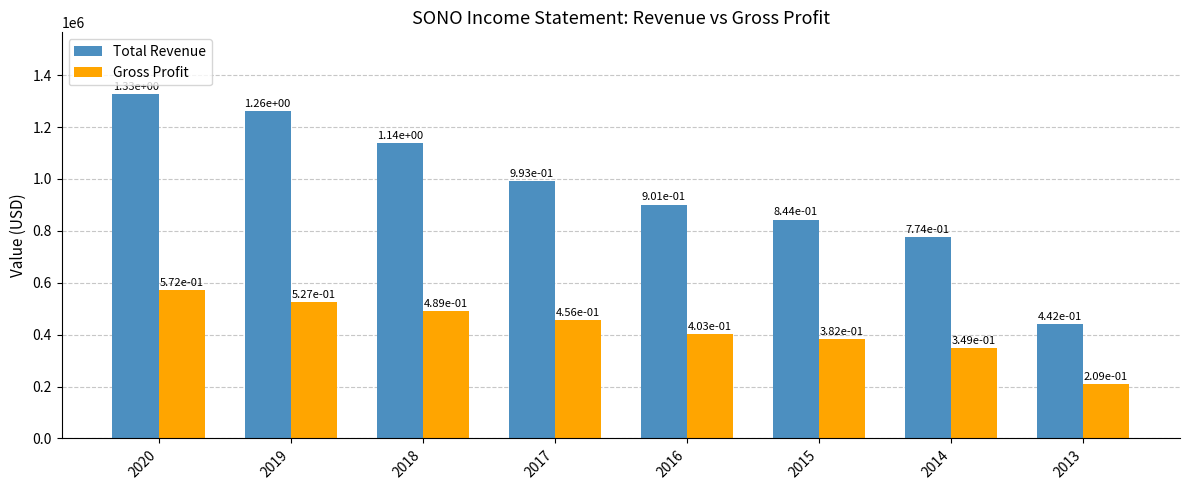

Read the Total Revenue value at 2017, to the nearest 10.

992500